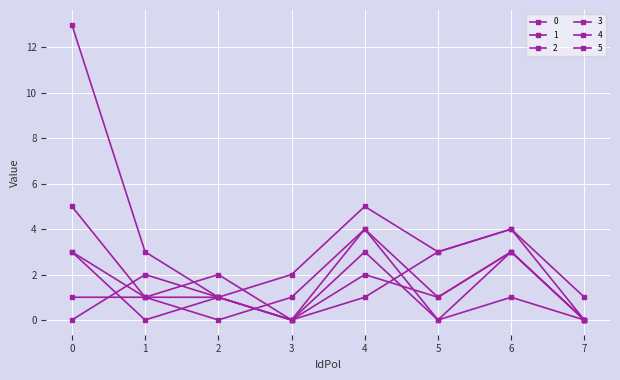

How many lines are shown in the chart?

6